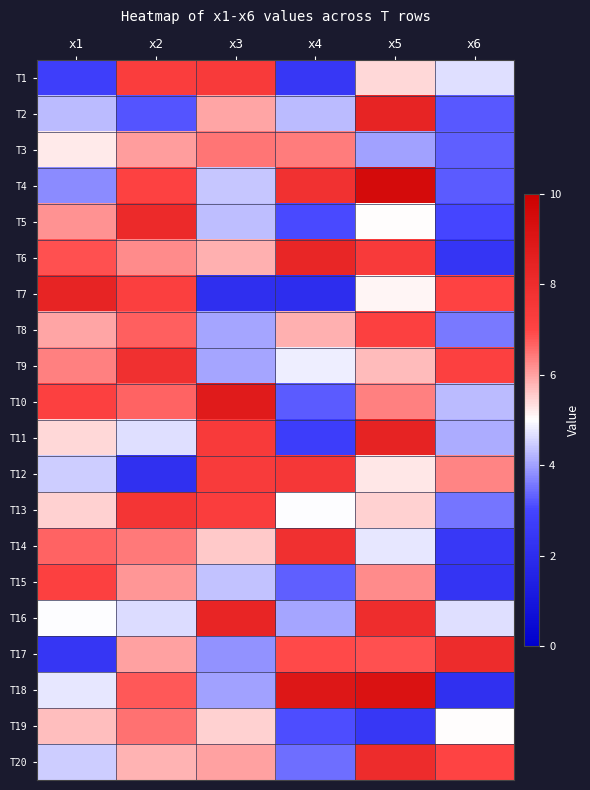

Reading left to right, transcribe all the data shown in this chart.

T1: x1=2.7	x2=7.3	x3=7.4	x4=2.5	x5=5.4	x6=4.7
T2: x1=4.3	x2=3.2	x3=6.0	x4=4.3	x5=8.4	x6=3.2
T3: x1=5.2	x2=6.0	x3=6.5	x4=6.4	x5=4.0	x6=3.3
T4: x1=3.8	x2=7.1	x3=4.4	x4=7.8	x5=9.5	x6=3.2
T5: x1=6.2	x2=8.1	x3=4.3	x4=3.1	x5=5.0	x6=3.0
T6: x1=6.9	x2=6.2	x3=5.9	x4=8.3	x5=7.4	x6=2.4
T7: x1=8.4	x2=7.2	x3=2.1	x4=2.0	x5=5.1	x6=7.0
T8: x1=5.9	x2=6.7	x3=4.0	x4=5.8	x5=7.2	x6=3.6
T9: x1=6.4	x2=7.8	x3=4.0	x4=4.8	x5=5.7	x6=7.1
T10: x1=7.1	x2=6.7	x3=8.8	x4=3.2	x5=6.3	x6=4.3
T11: x1=5.4	x2=4.7	x3=7.4	x4=2.7	x5=8.4	x6=4.1
T12: x1=4.5	x2=2.1	x3=7.4	x4=7.5	x5=5.2	x6=6.3
T13: x1=5.5	x2=7.6	x3=7.3	x4=5.0	x5=5.5	x6=3.5
T14: x1=6.7	x2=6.4	x3=5.6	x4=7.9	x5=4.7	x6=2.5
T15: x1=7.2	x2=6.1	x3=4.4	x4=3.3	x5=6.2	x6=2.3
T16: x1=5.0	x2=4.6	x3=8.4	x4=4.0	x5=8.0	x6=4.7
T17: x1=2.4	x2=6.0	x3=3.8	x4=6.9	x5=6.9	x6=8.0
T18: x1=4.7	x2=6.8	x3=4.0	x4=9.0	x5=9.2	x6=2.2
T19: x1=5.7	x2=6.5	x3=5.5	x4=3.1	x5=2.4	x6=5.0
T20: x1=4.5	x2=5.8	x3=6.0	x4=3.5	x5=8.0	x6=7.0